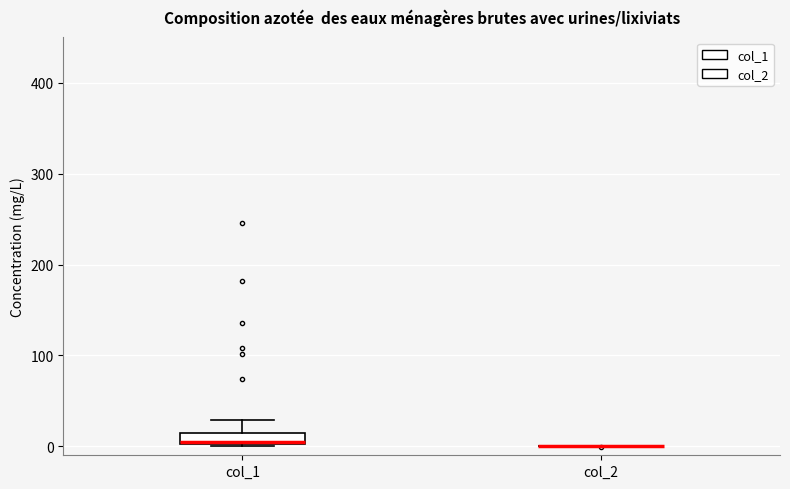

Comparing the boxes themselves (not the whiskers), which one is the tallest?

col_1